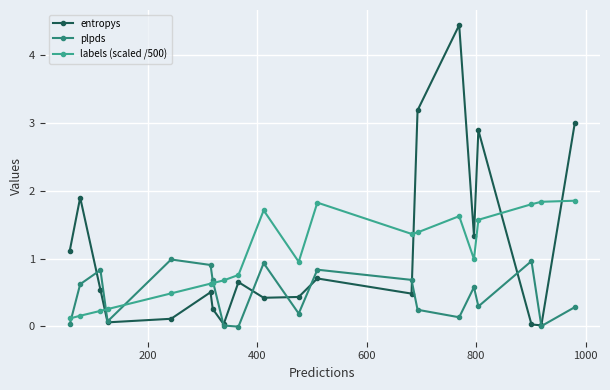

Count the number of categories in the chart.

20